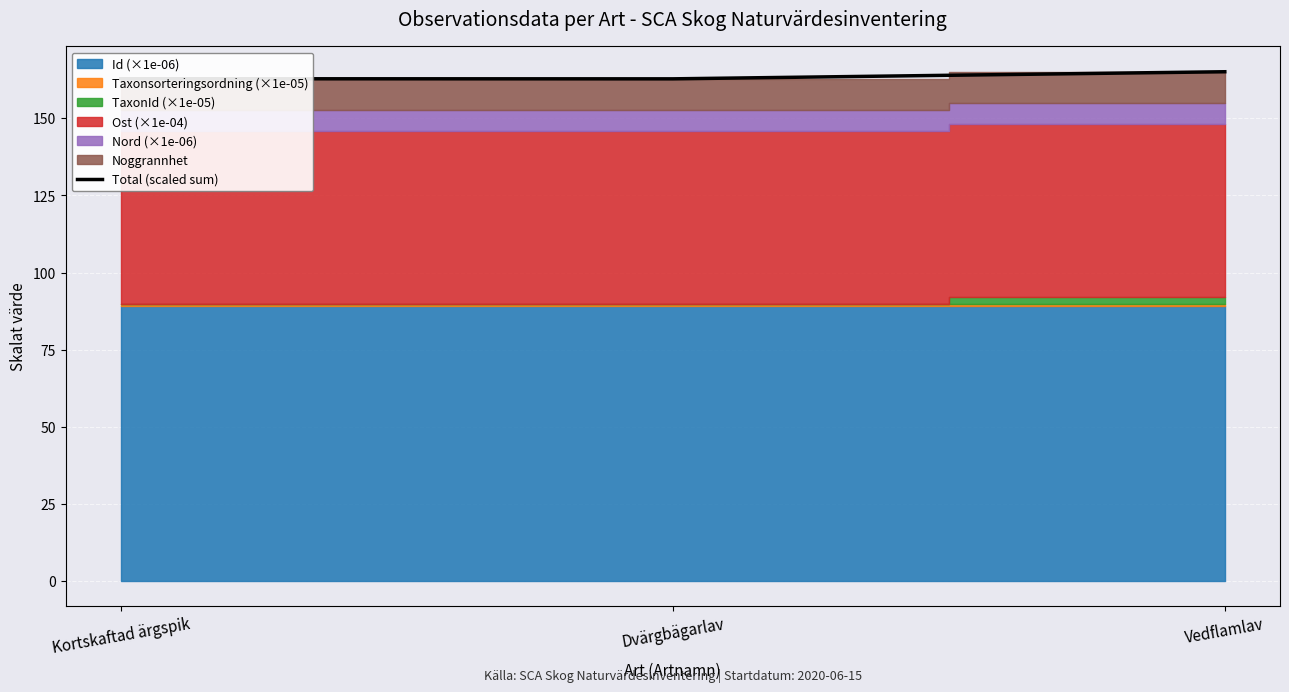

True or false: the data shows 99.0 at Dvärgbägarlav.

False